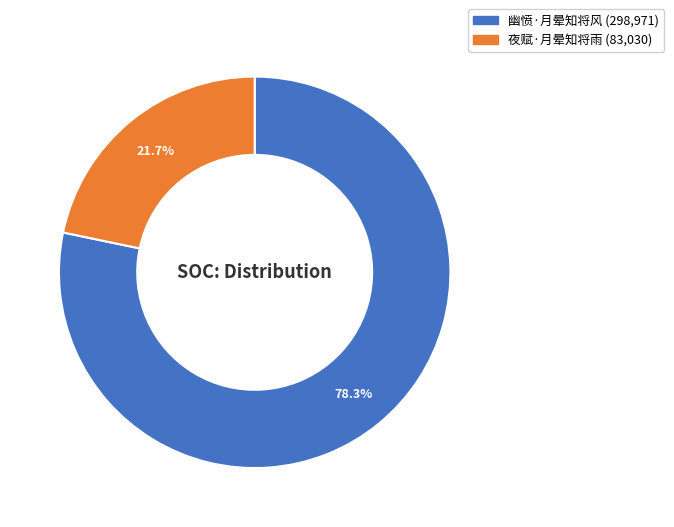

Which has a higher value, 幽愤·月晕知将风 or 夜赋·月晕知将雨?

幽愤·月晕知将风